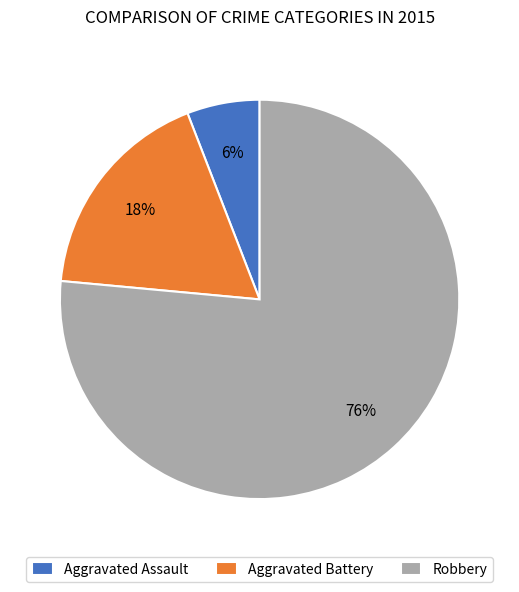

What is the ratio of the value at Aggravated Battery to the value at Aggravated Assault?

3.0